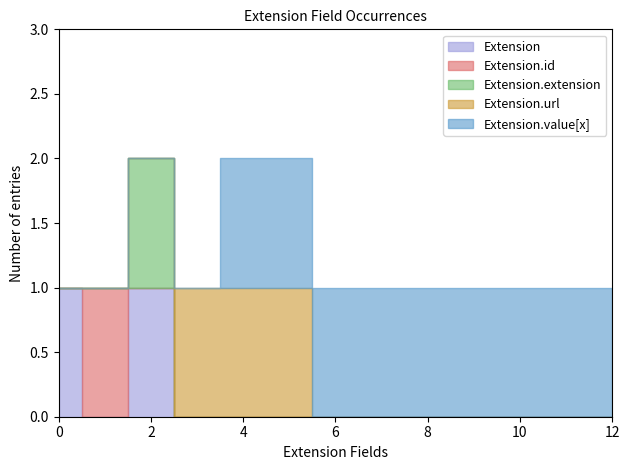

True or false: Extension.value[x] and Extension.url cross at least once.

False